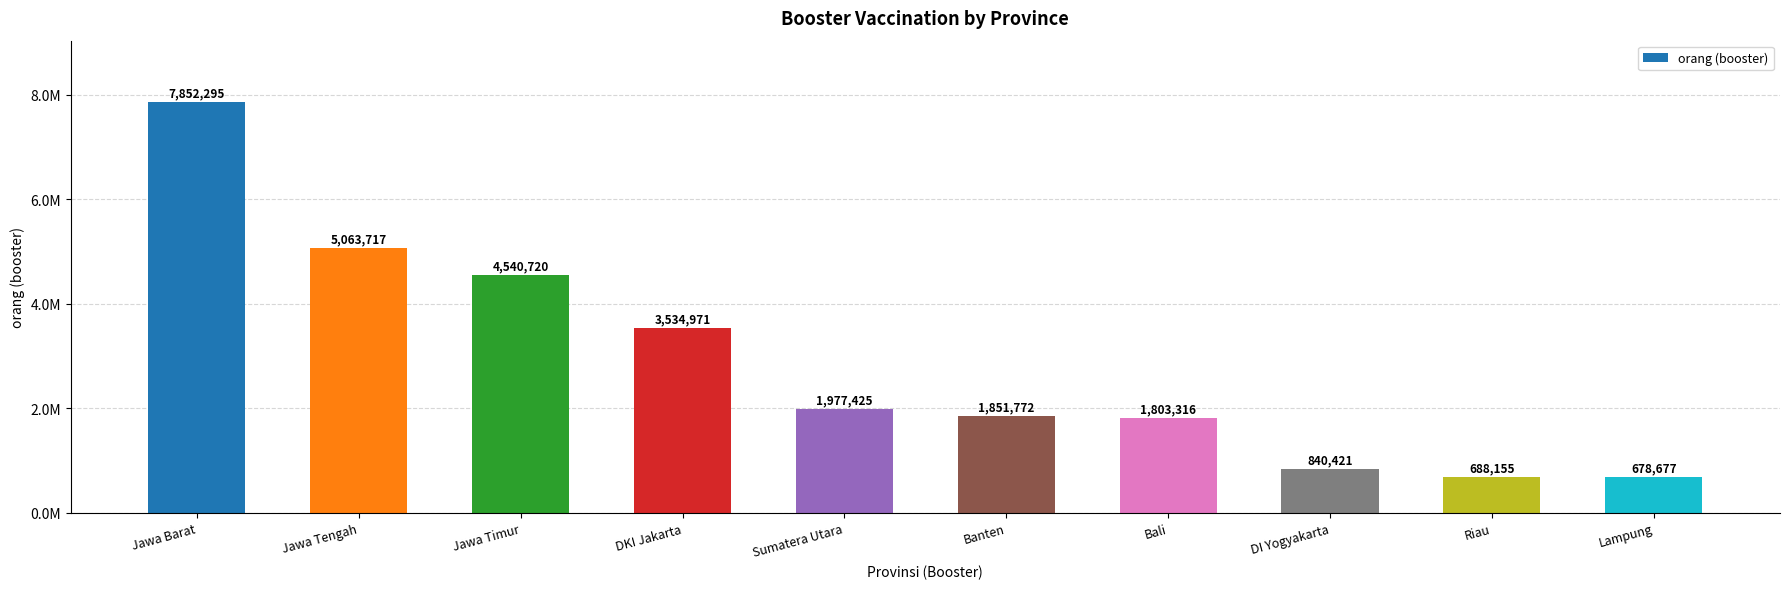

What is the value of the 3rd bar from the left?

4540720